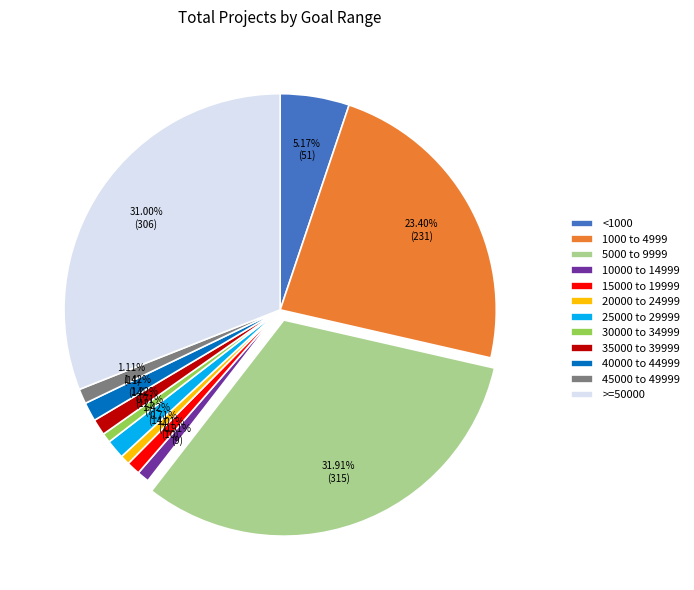

The <1000 slice represents 1% of the pie. True or false?

False